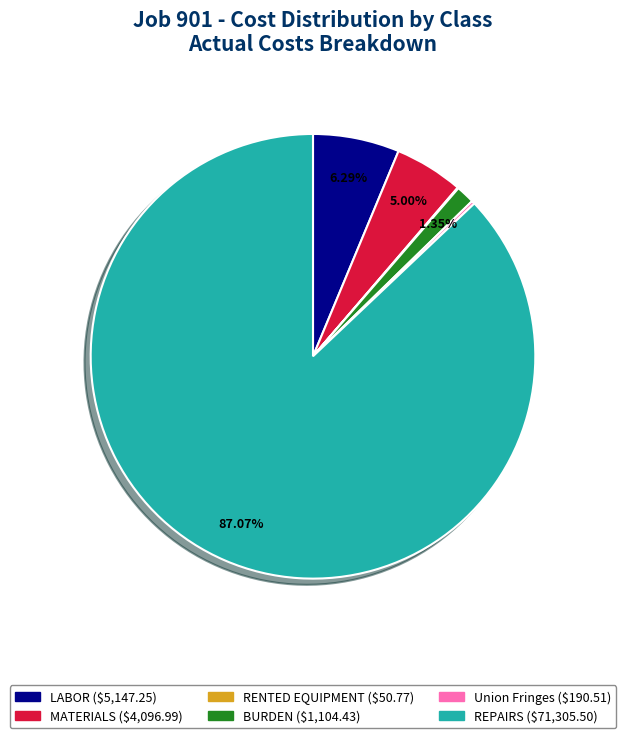

What is the majority slice?

REPAIRS